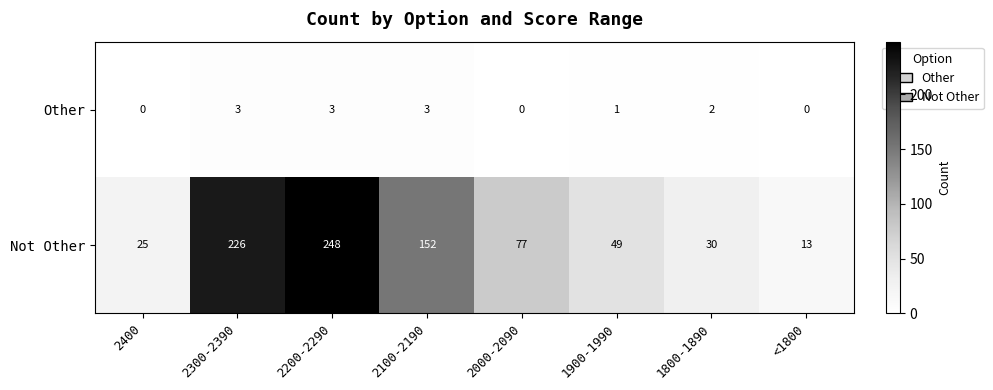

What is the spread (max minus min) of values at 2300-2390?

223